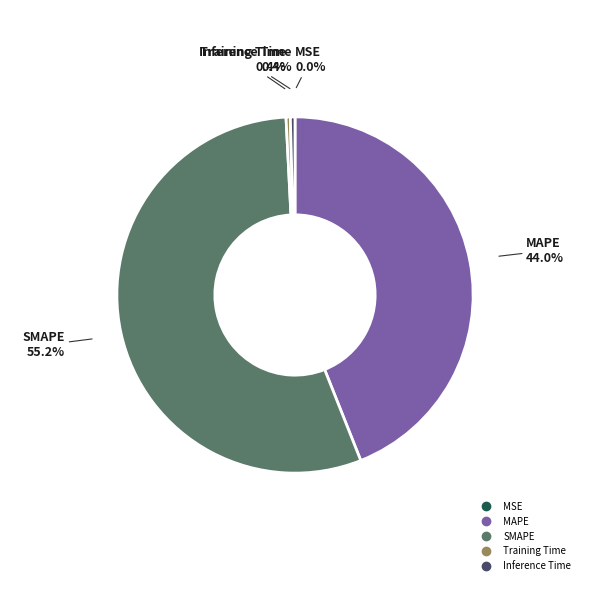

Combined, do Inference Time and MAPE account for over 50%?

No